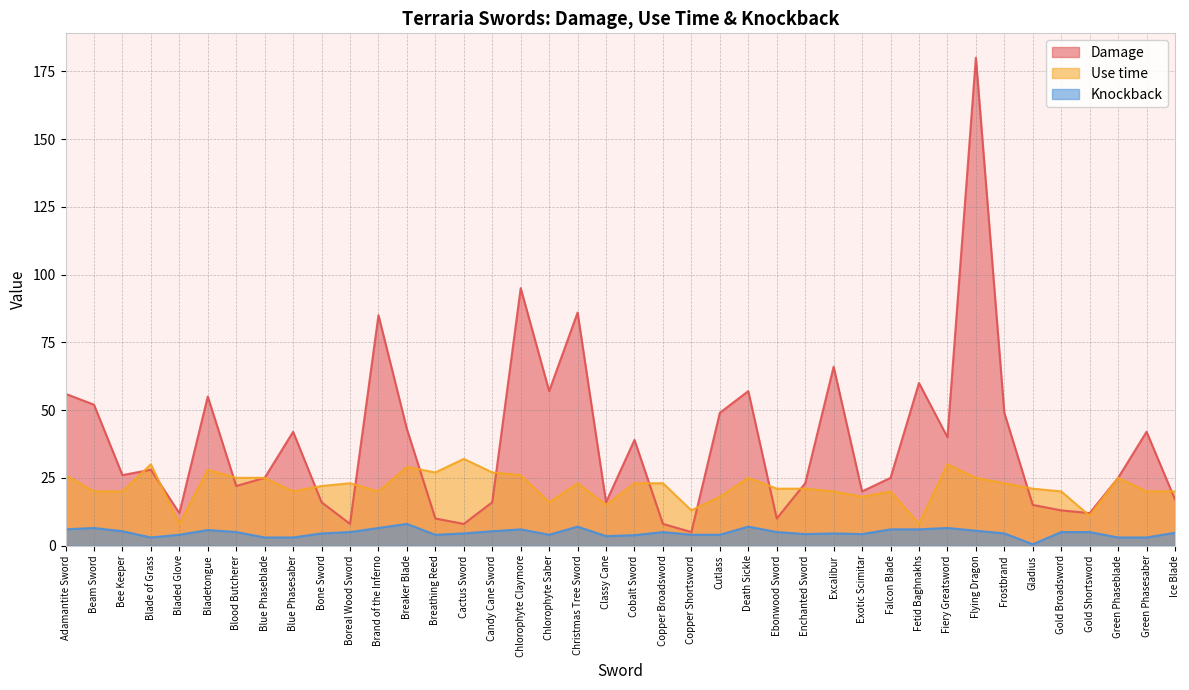

At which category is the sum across all series the highest?

Flying Dragon